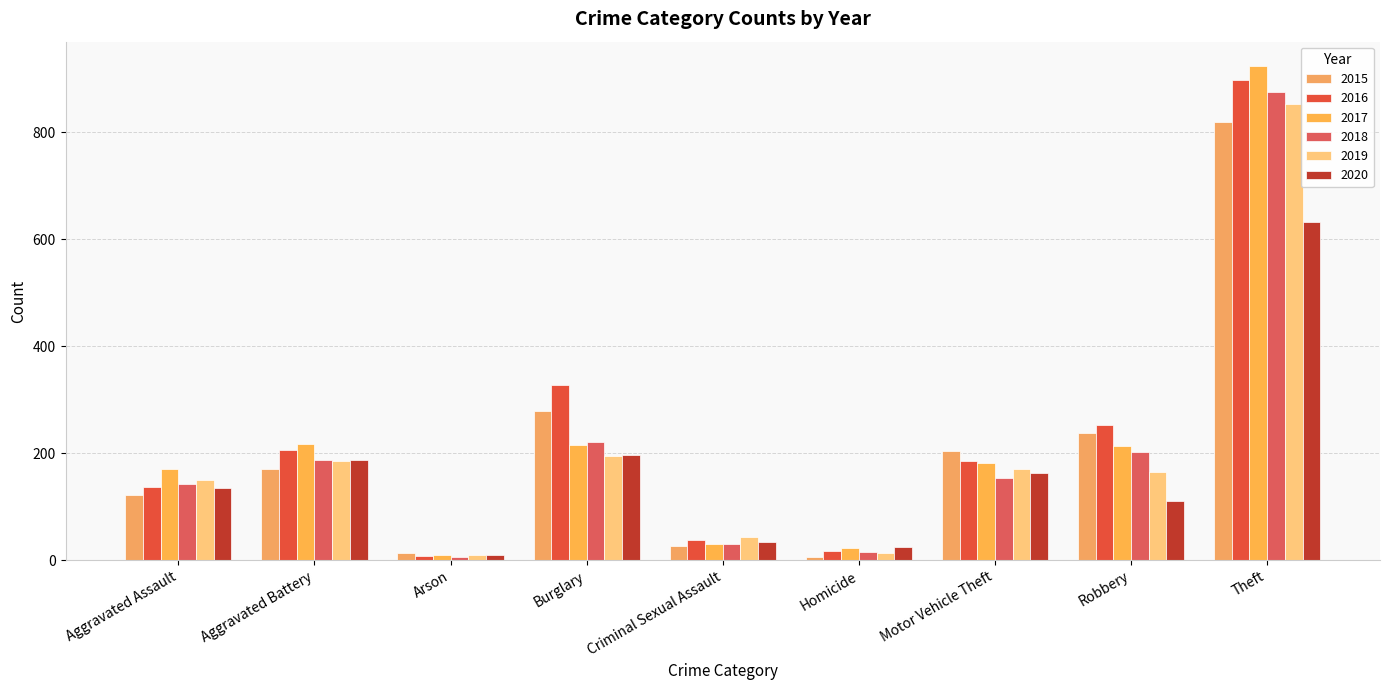

What is the difference between the maximum and second lowest values in the 2015 series?

805